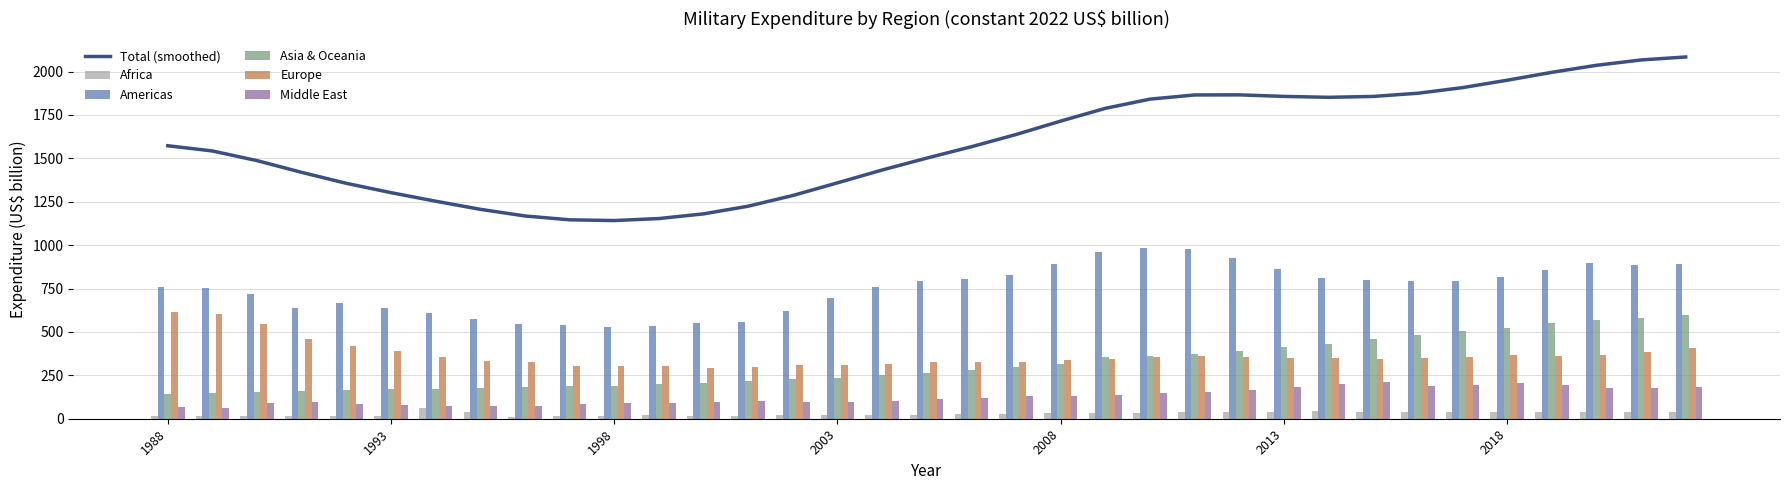

What is the highest value of the Total (smoothed) series?

2084.0